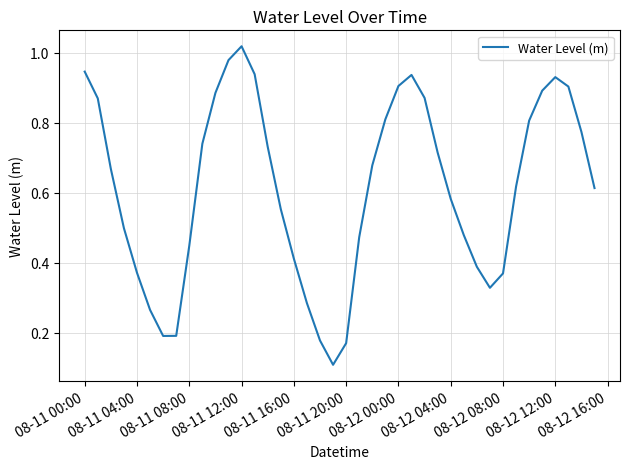

How many lines are shown in the chart?

1